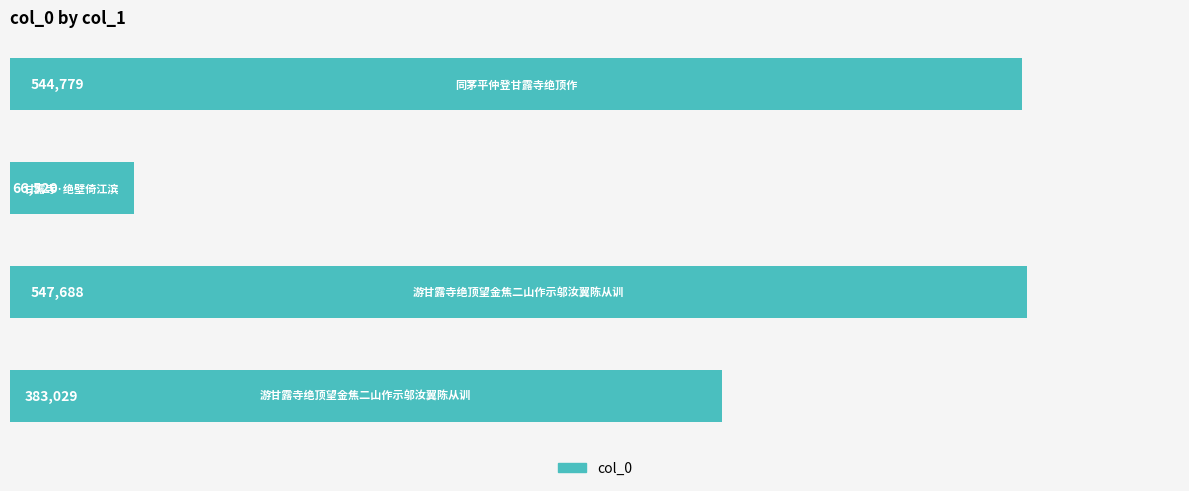

What is the minimum value shown in the chart?

66520